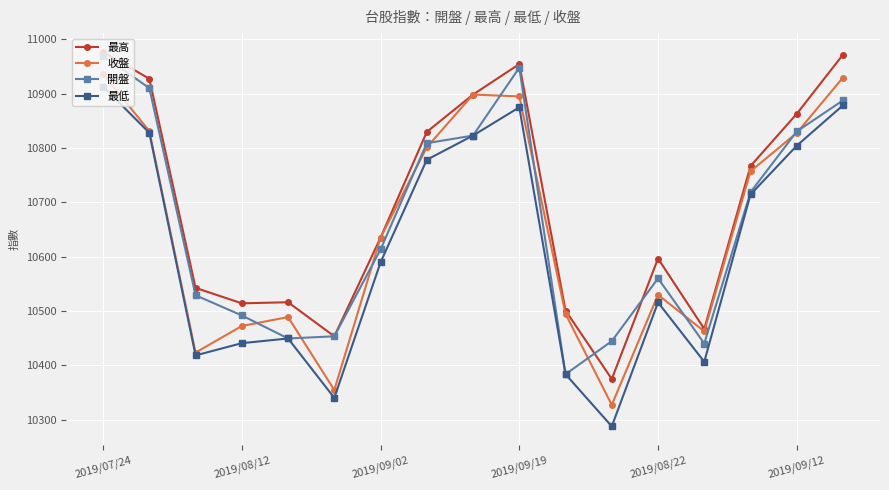

True or false: 最低 and 最高 intersect in this chart.

False